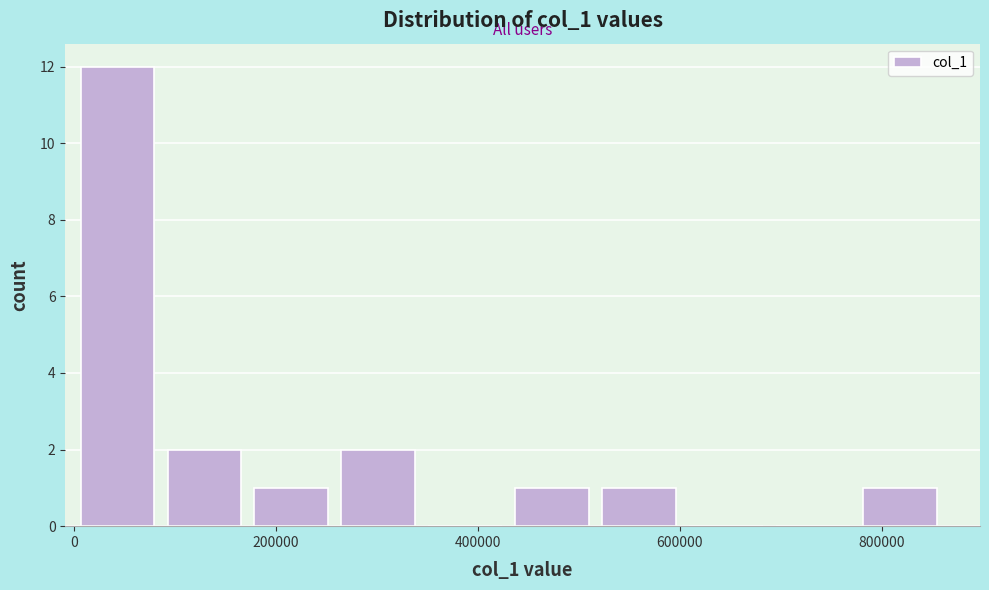

Reading left to right, transcribe this chart: for each bar, give the range it covers on the x-axis and its height. Neither the bar edges nor the heights are printed on the chart, so give them approximately, as read against the axes.

0 to 80000: 12
80000 to 180000: 2
180000 to 260000: 1
260000 to 340000: 2
340000 to 440000: 0
440000 to 520000: 1
520000 to 600000: 1
600000 to 680000: 0
680000 to 780000: 0
780000 to 860000: 1